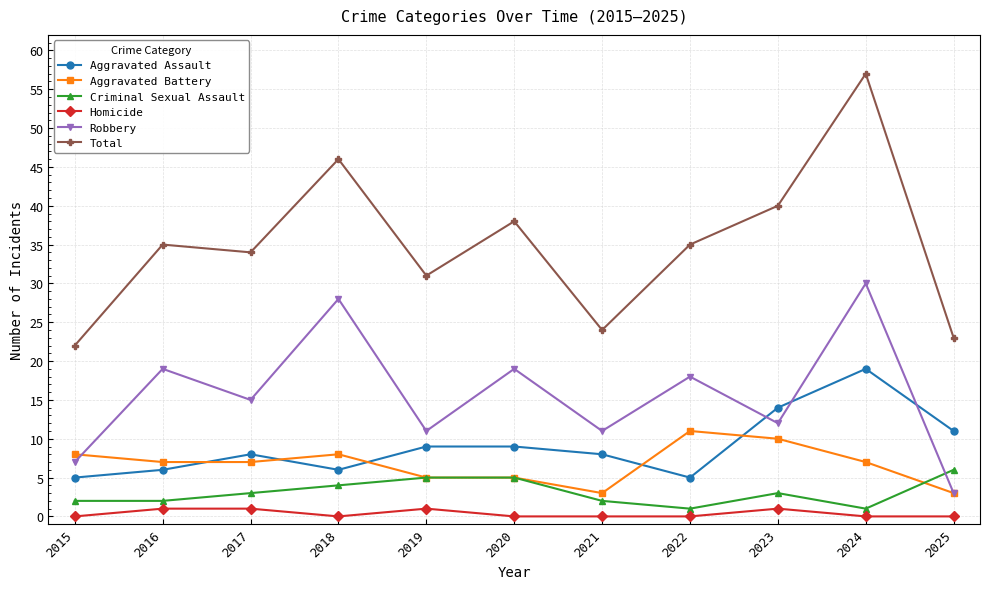

Where does the Aggravated Battery series first go above 7?

2015